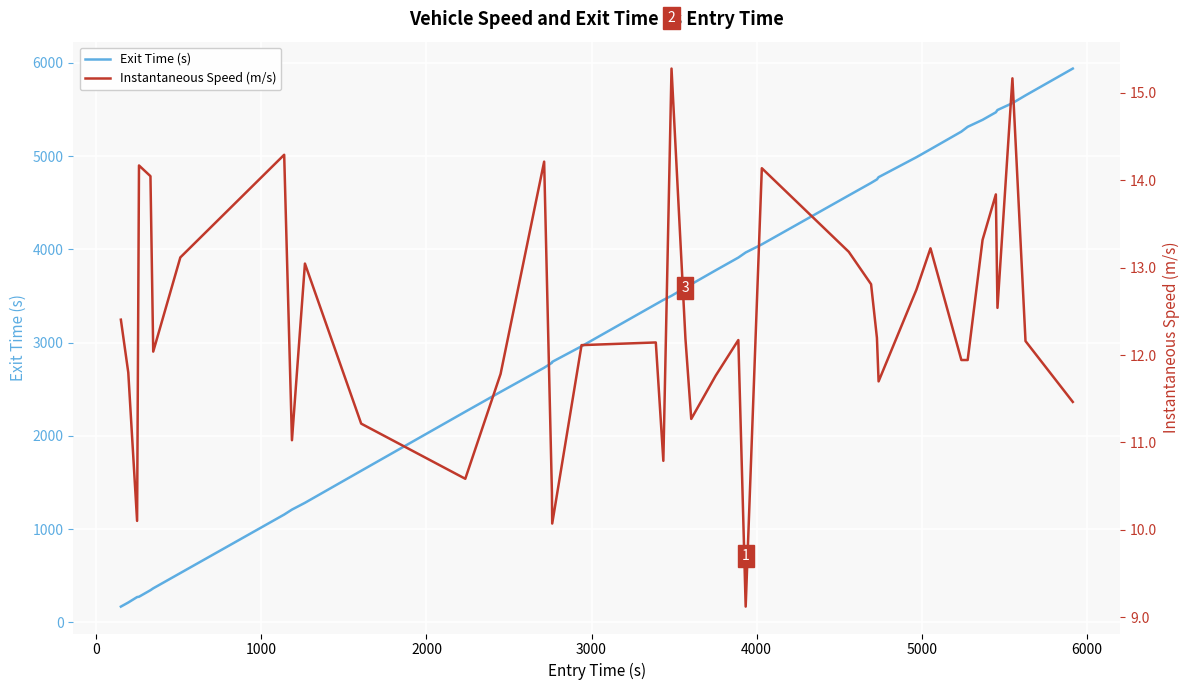

Which series has the largest total across all categories?

Exit Time (s)